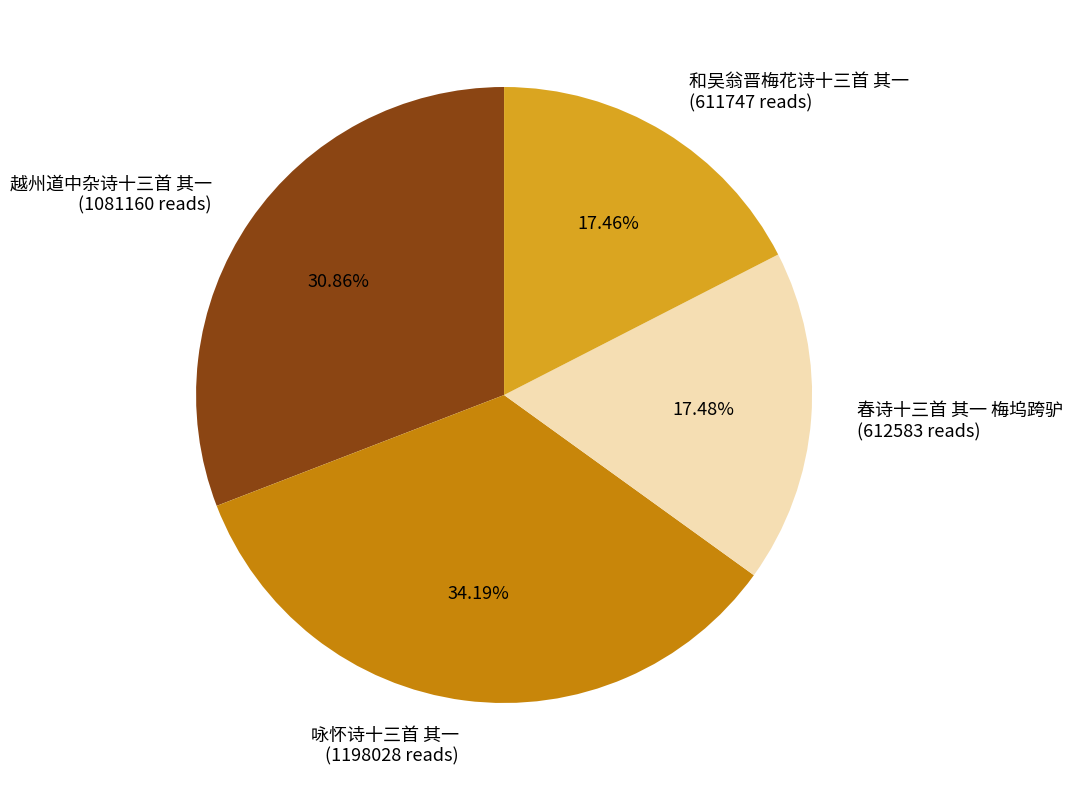

What is the largest slice in the pie chart?

咏怀诗十三首 其一